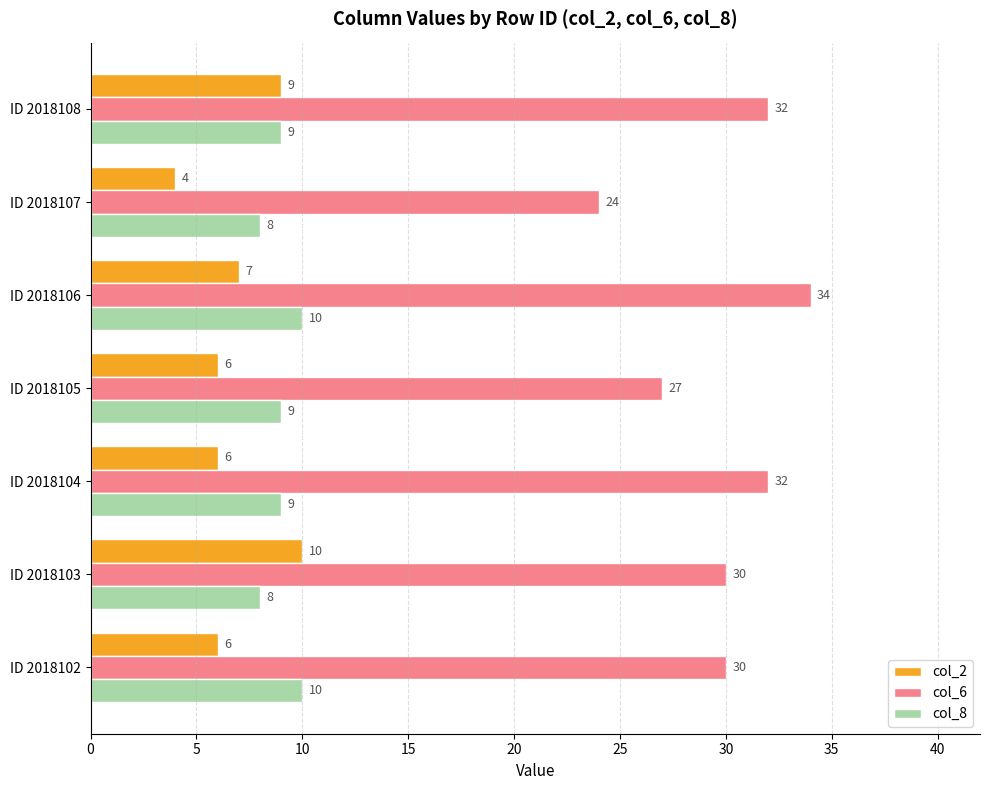

What is the smallest value displayed?

4